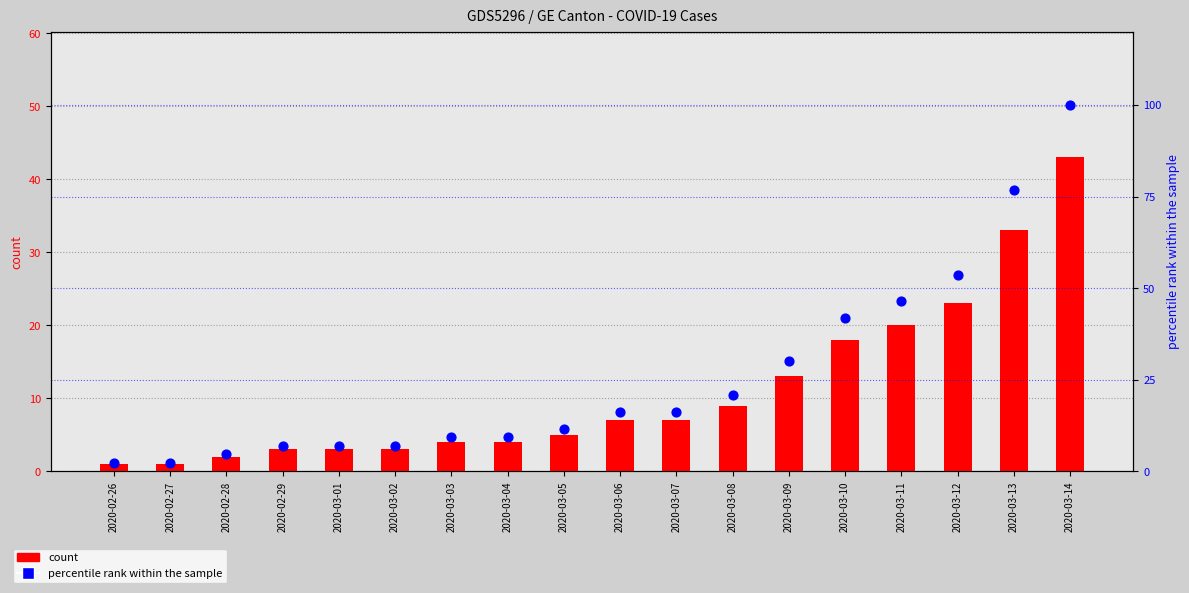

Is the value of percentile rank within the sample at 2020-03-09 greater than the value of count at 2020-03-12?

Yes